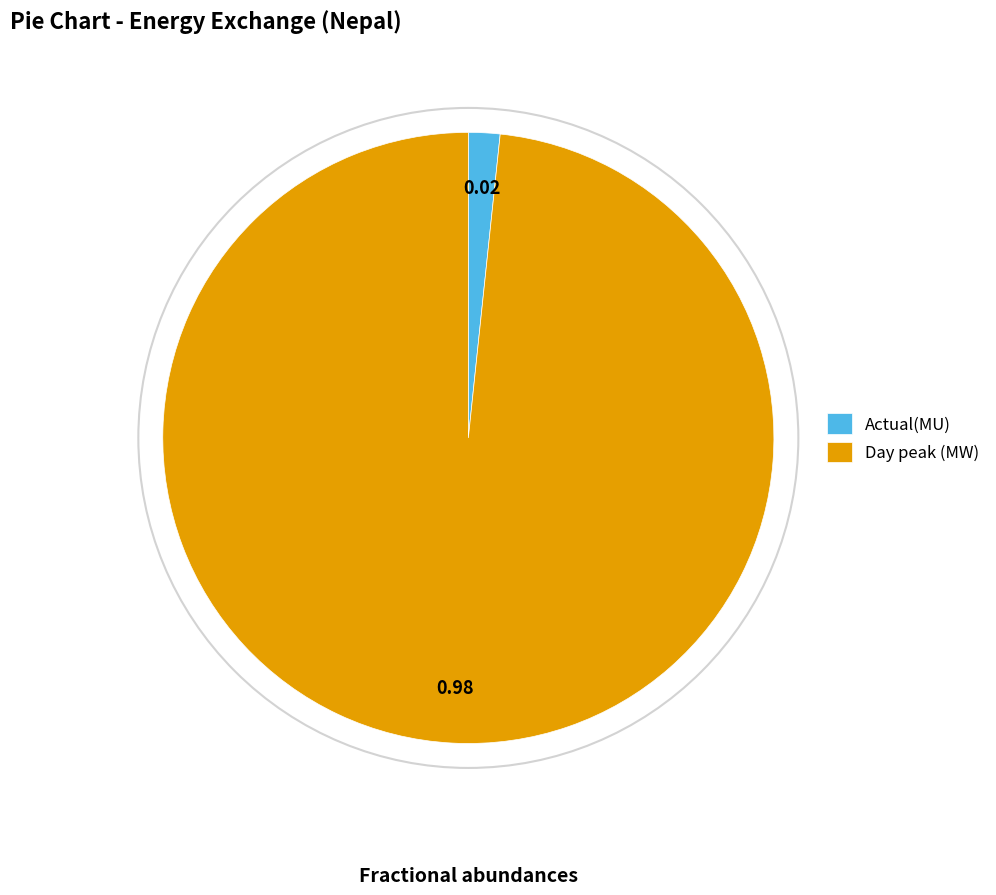

The Actual(MU) slice represents 2% of the pie. True or false?

True